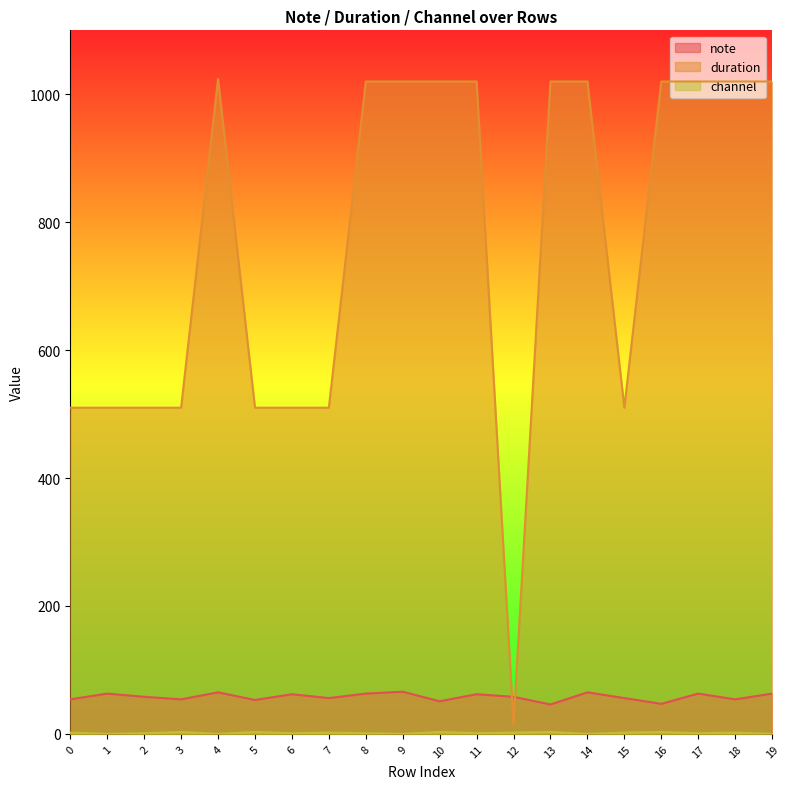

At which category does duration reach its first local peak?

4